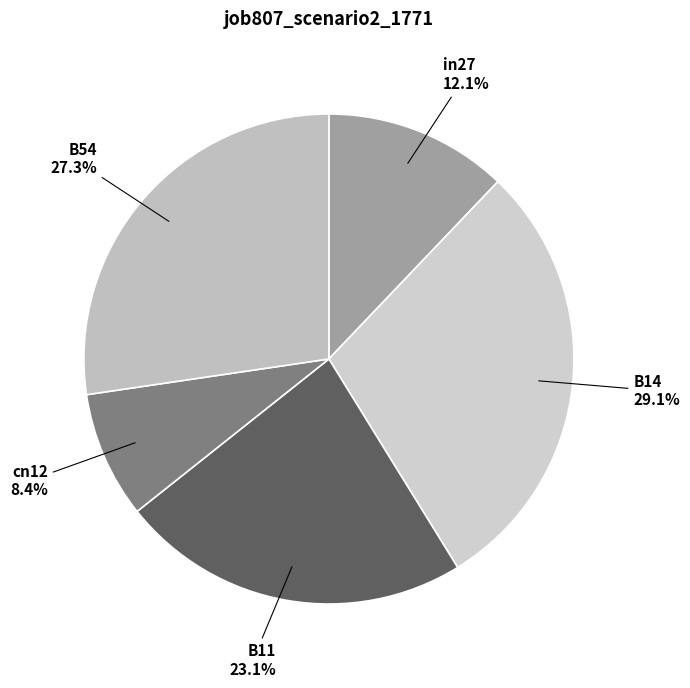

What is the smallest slice in the pie chart?

cn12